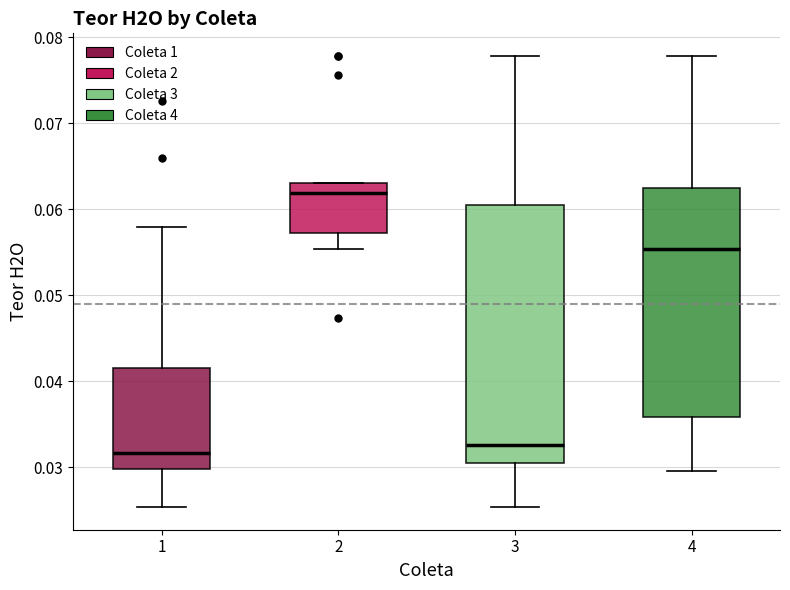

Comparing the boxes themselves (not the whiskers), which one is the tallest?

3